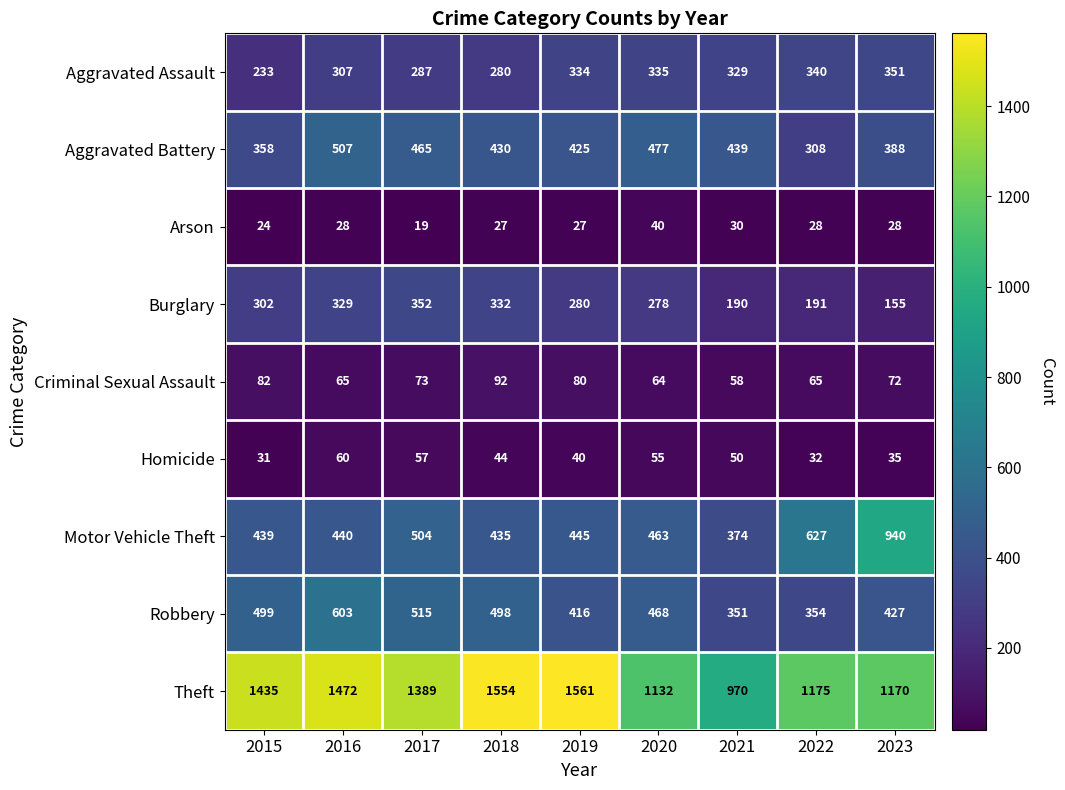

Which series has the largest total across all categories?

Theft